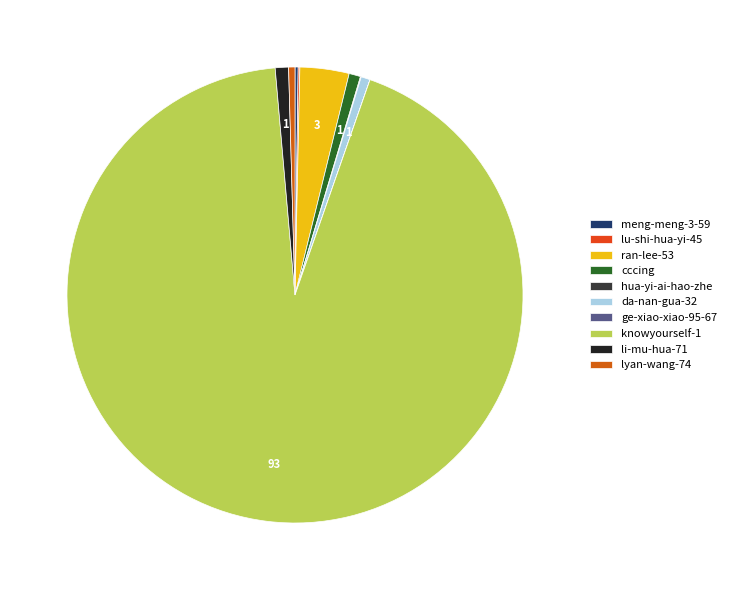

Is it true that li-mu-hua-71 is 11% of the pie?

False